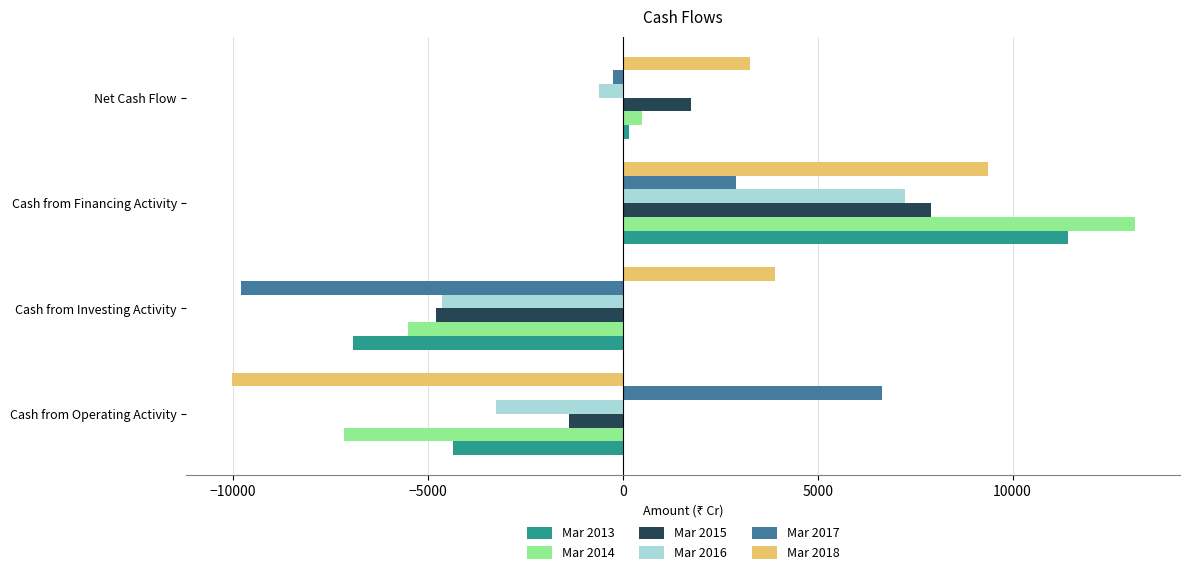

Is the value of Mar 2018 at Cash from Operating Activity greater than the value of Mar 2015 at Net Cash Flow?

No